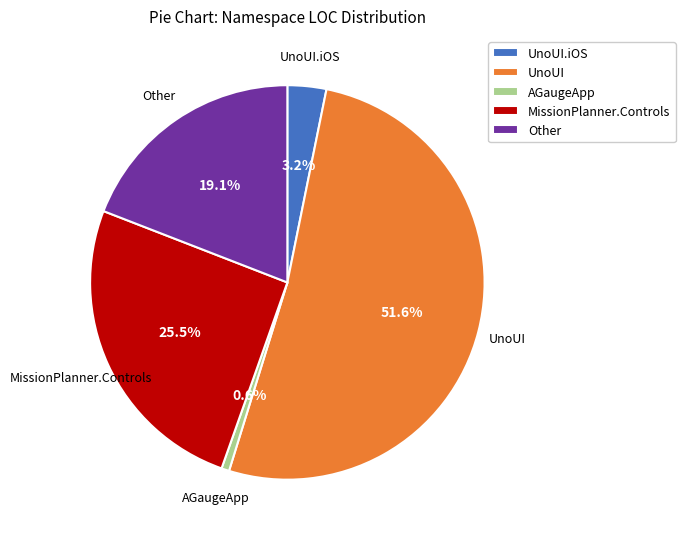

Rank the categories by value from lowest to highest.

AGaugeApp, UnoUI.iOS, Other, MissionPlanner.Controls, UnoUI